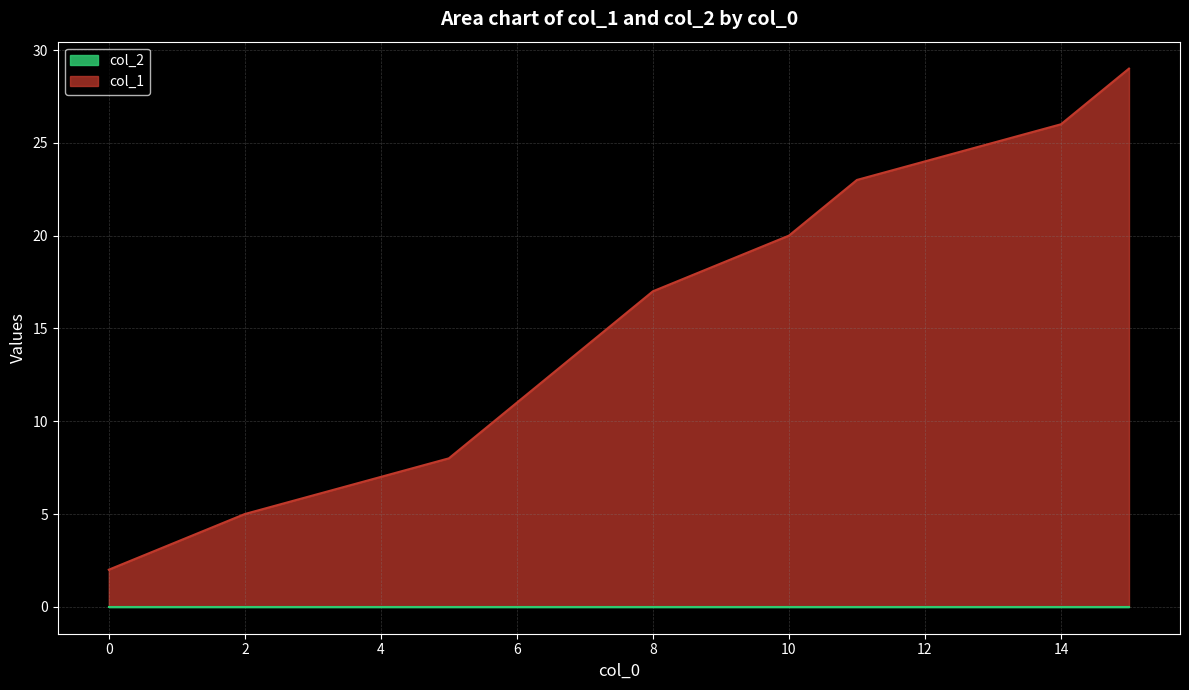

True or false: col_1 and col_2 cross at least once.

False